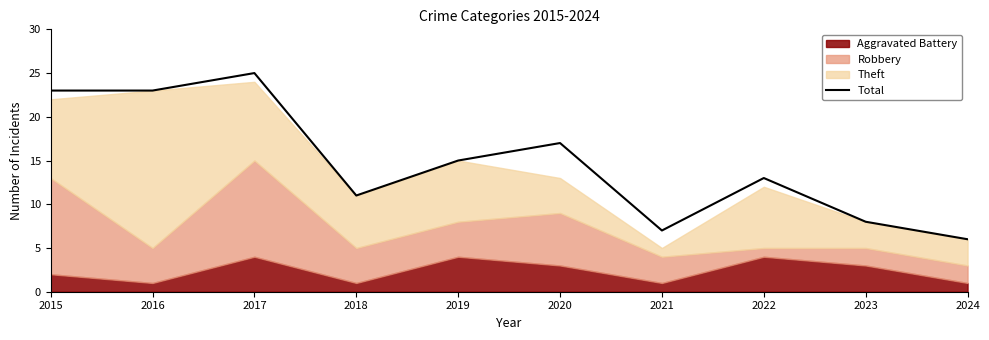

Where is the first local minimum?

2018